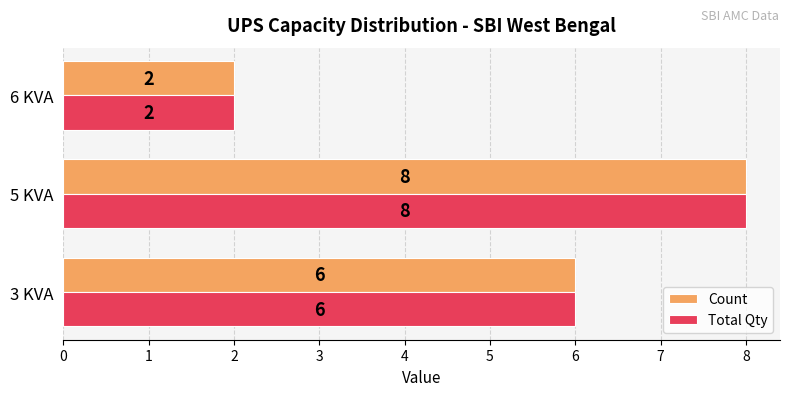

What are all the series names shown in the legend?

Count, Total Qty